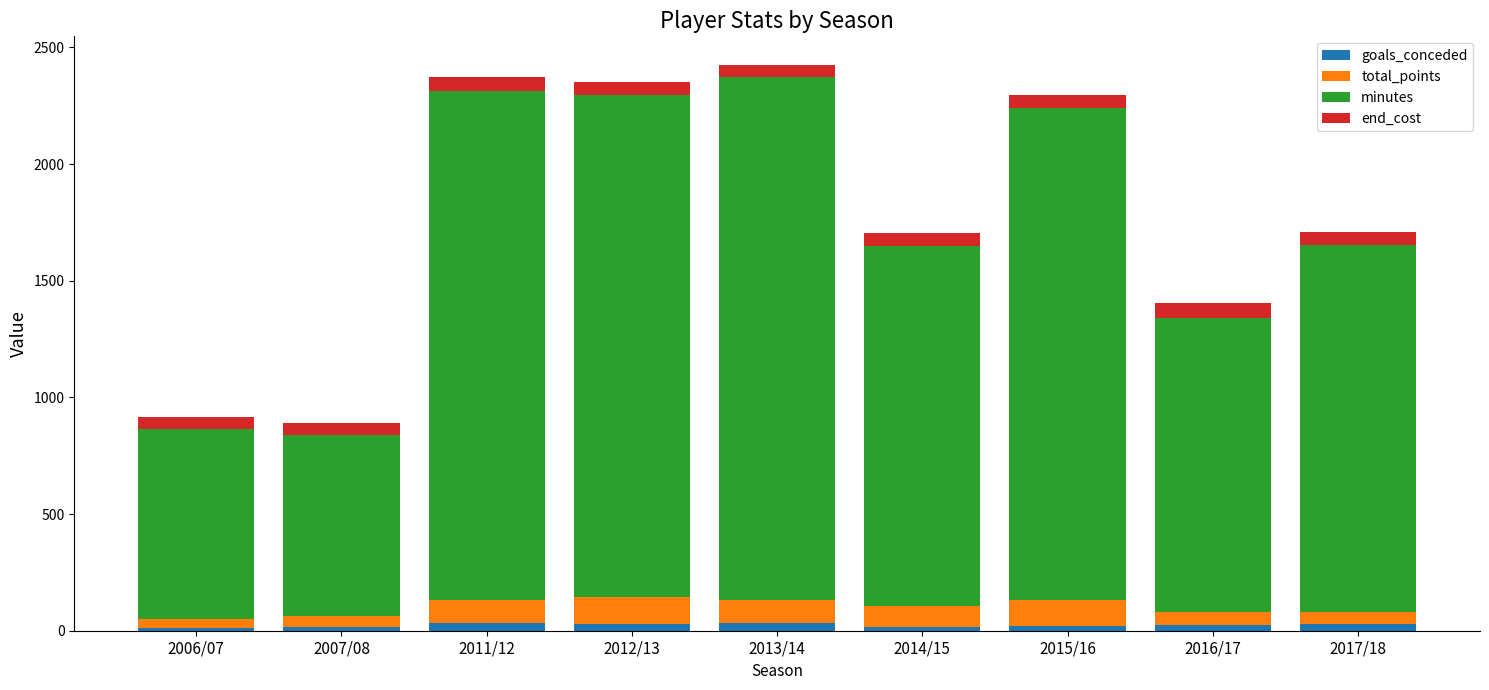

What is the sum of all goals_conceded values?

209